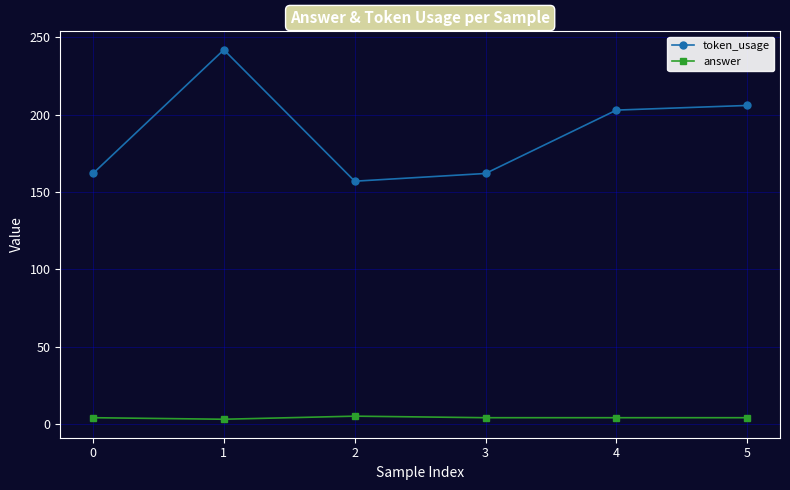

True or false: token_usage has more than 0 points higher than both neighbors.

True